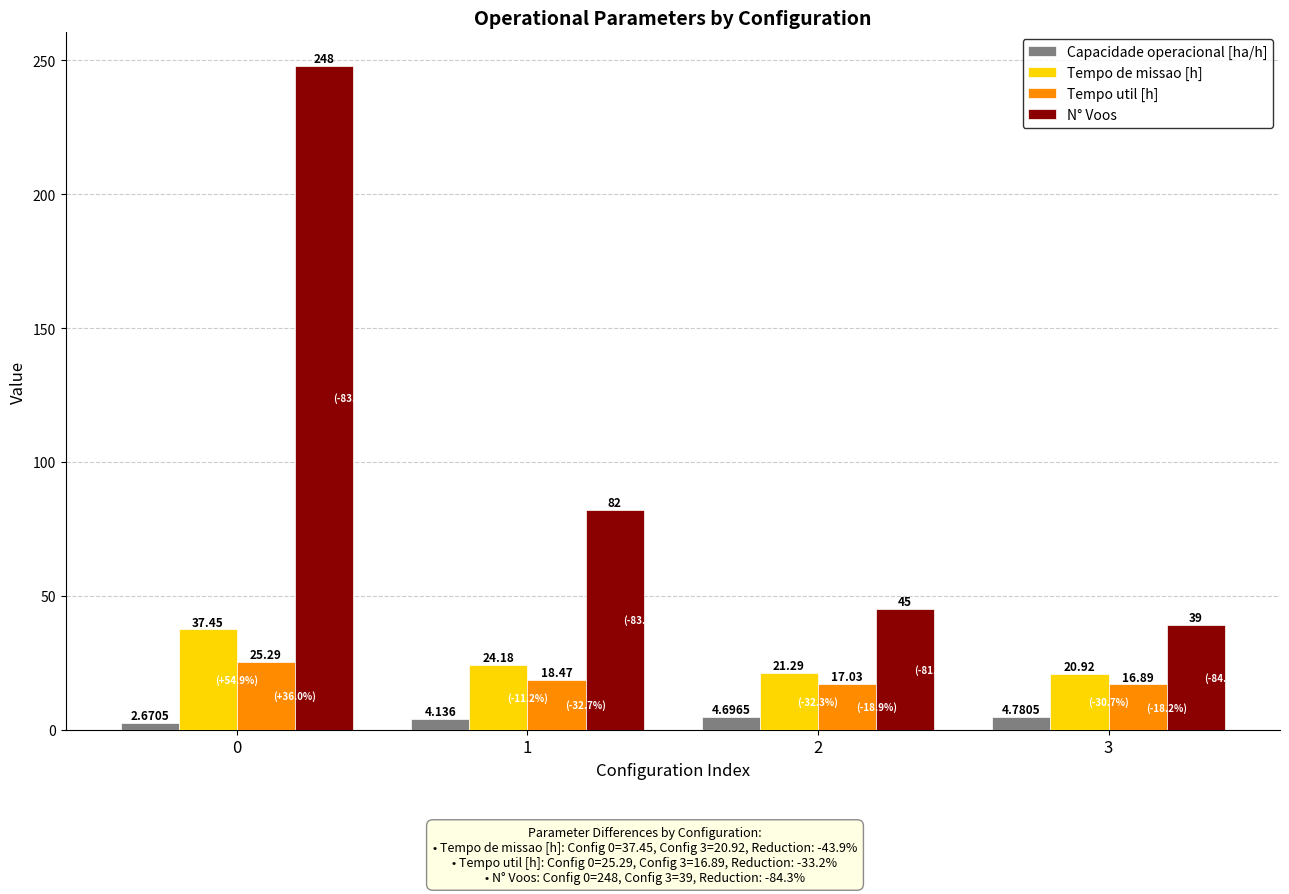

The value of Tempo util [h] at 1 is 31.8. True or false?

False